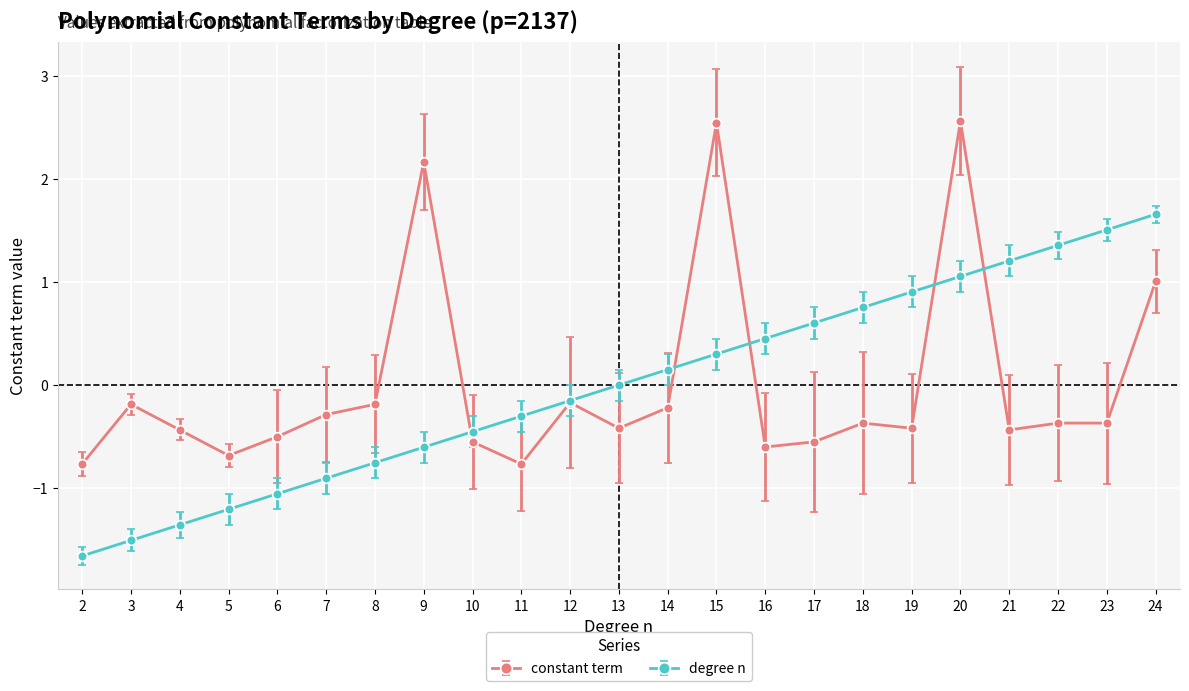

What is the minimum value shown in the chart?

-1.7